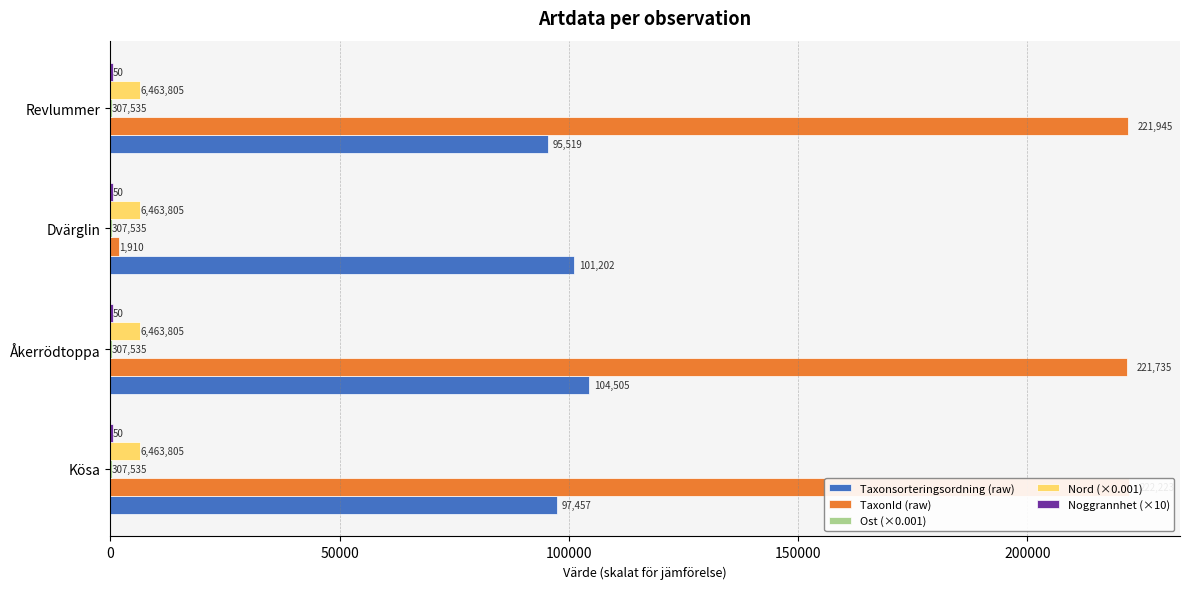

Read the Nord (×0.001) value at 50000.

0.1